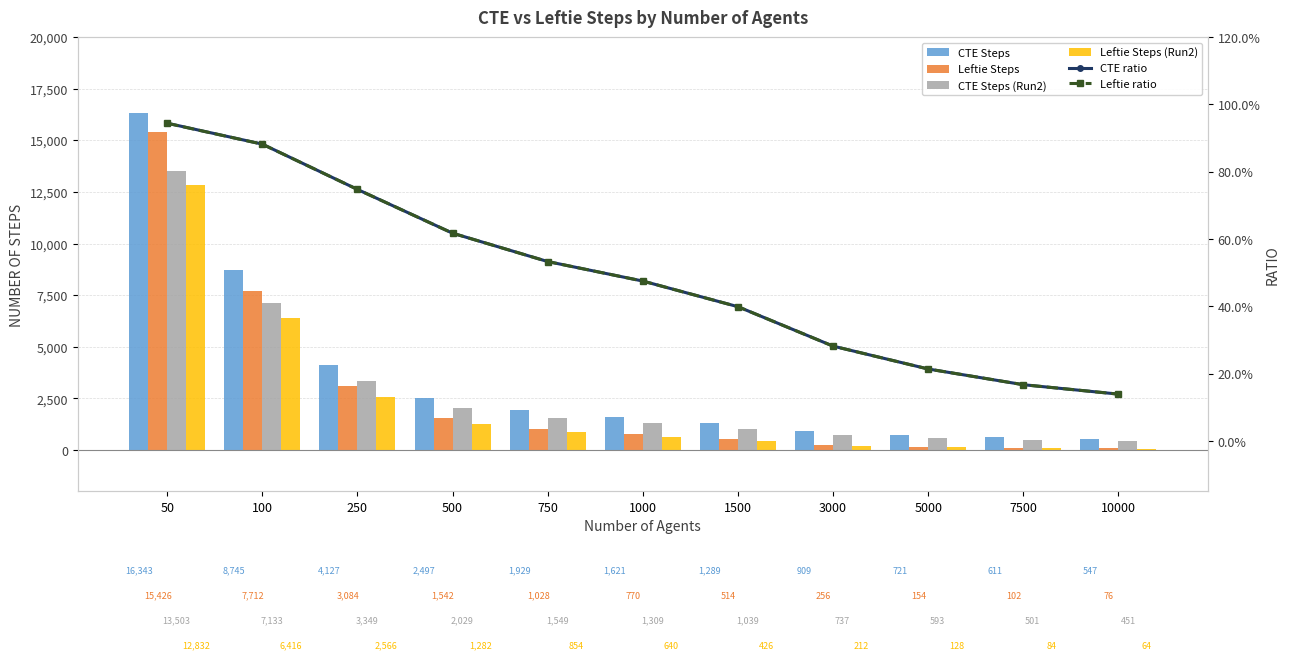

At how many categories does at least one series exceed 1633?

5